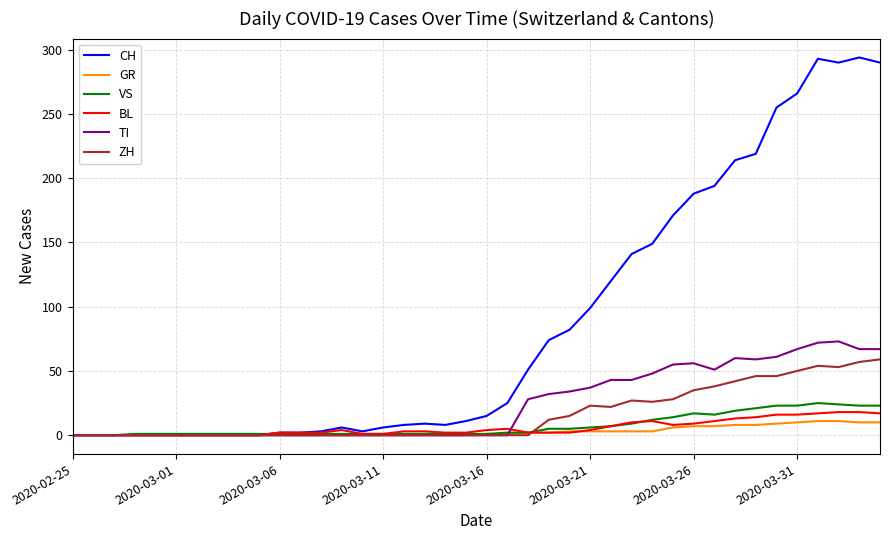

What are all the series names shown in the legend?

CH, GR, VS, BL, TI, ZH